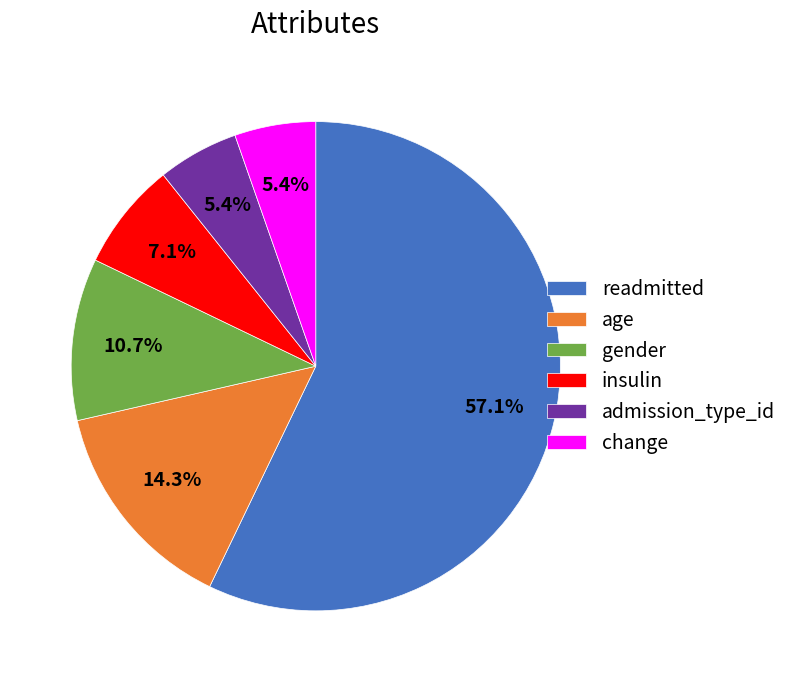

Which category has the biggest portion of the pie?

readmitted